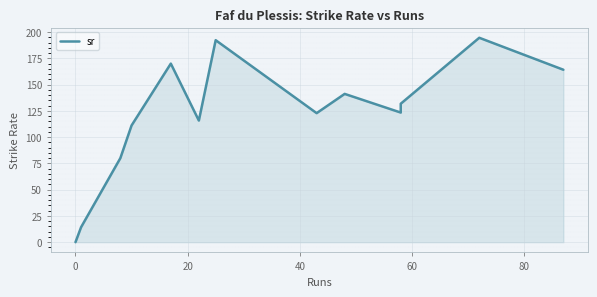

How many values are above zero?

12